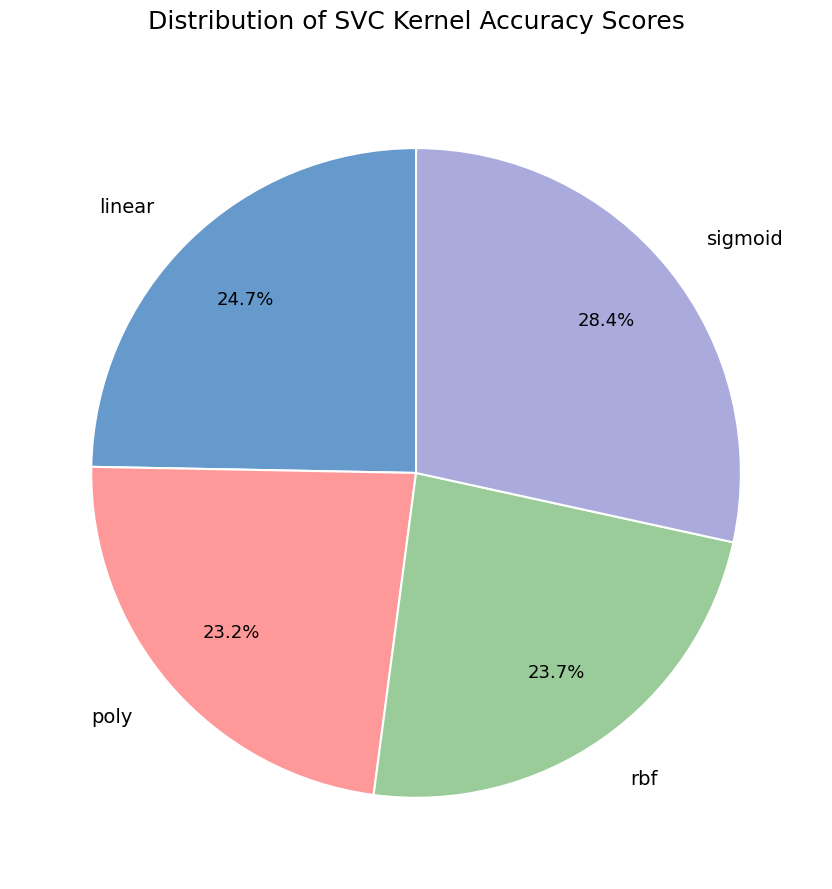

How many slices are in this pie chart?

4